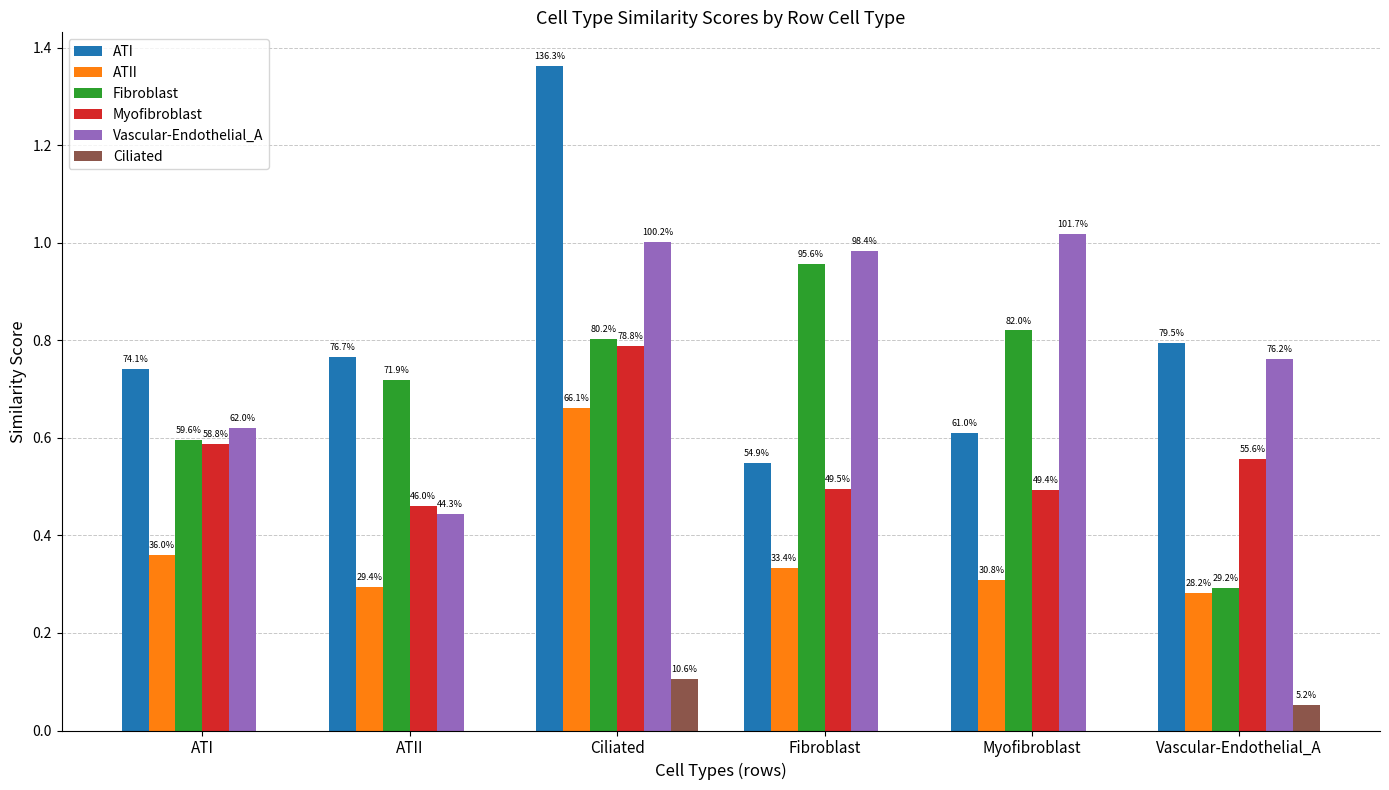

Are the bars grouped side by side (vs. stacked)?

Yes